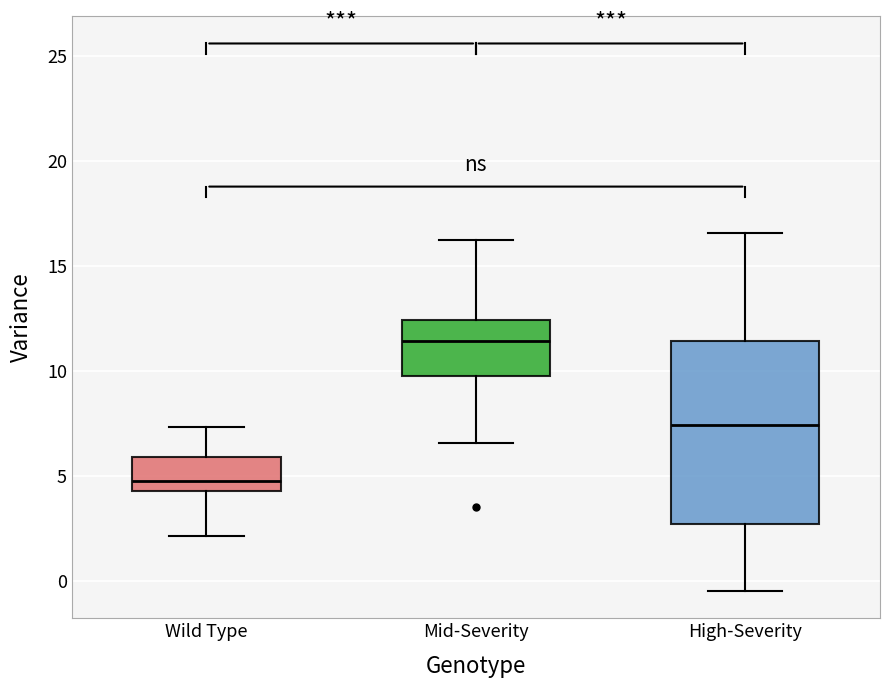

Comparing the boxes themselves (not the whiskers), which one is the tallest?

High-Severity